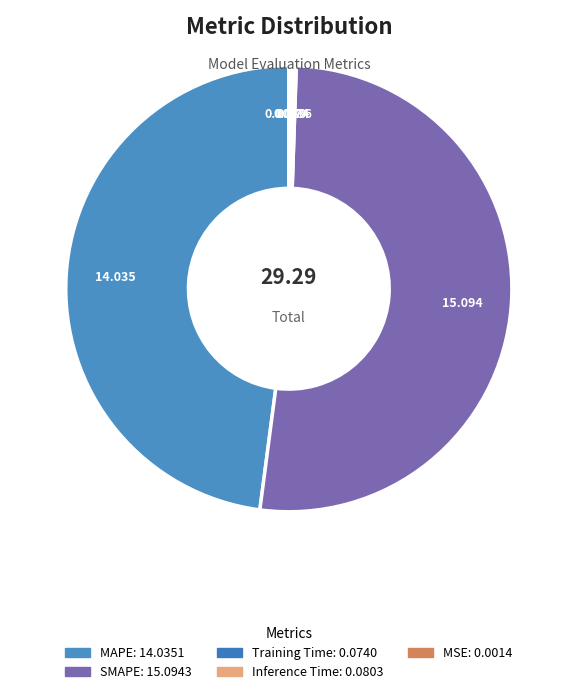

Rank the categories by value from lowest to highest.

MSE, Training Time, Inference Time, MAPE, SMAPE